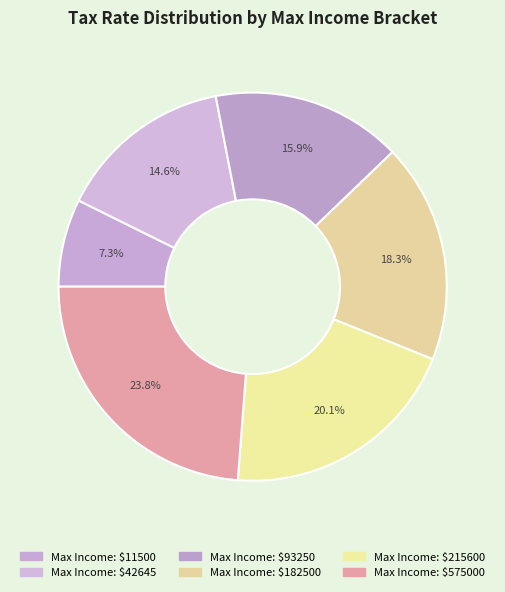

Which slice is the largest?

575000